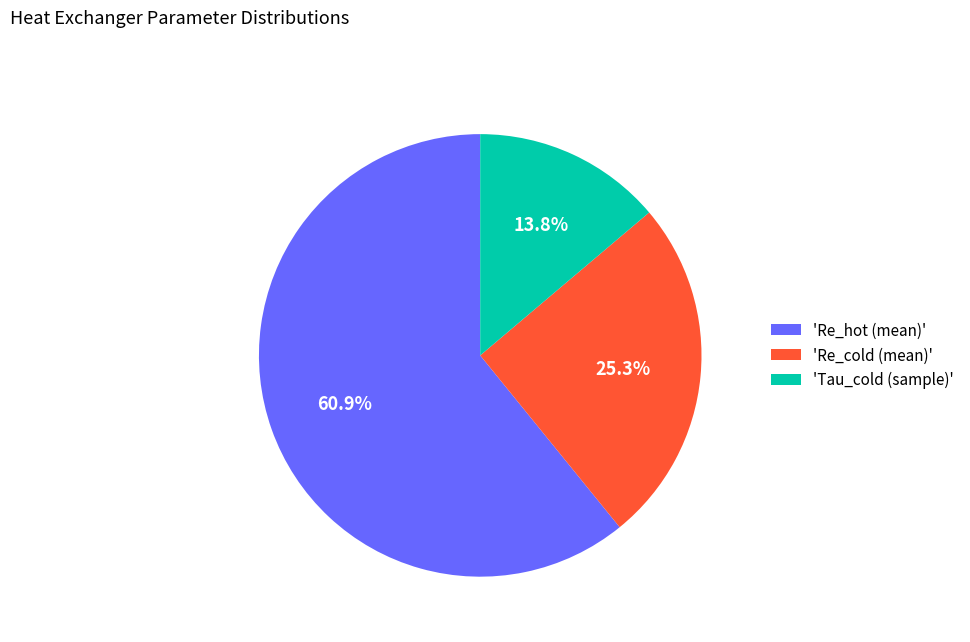

What is the ratio of the value at 'Re_cold (mean)' to the value at 'Re_hot (mean)'?

0.4